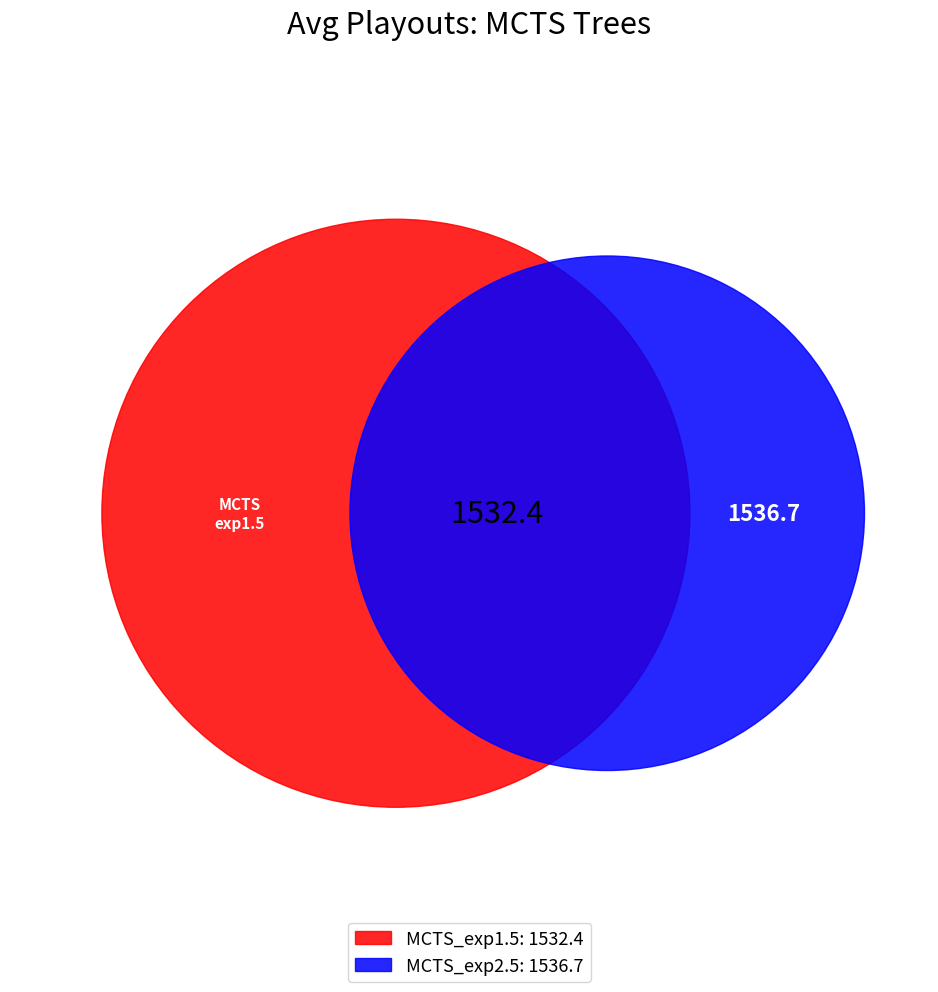

What percentage do MCTS_exp2.5 and MCTS_exp1.5 together represent?

100.0%